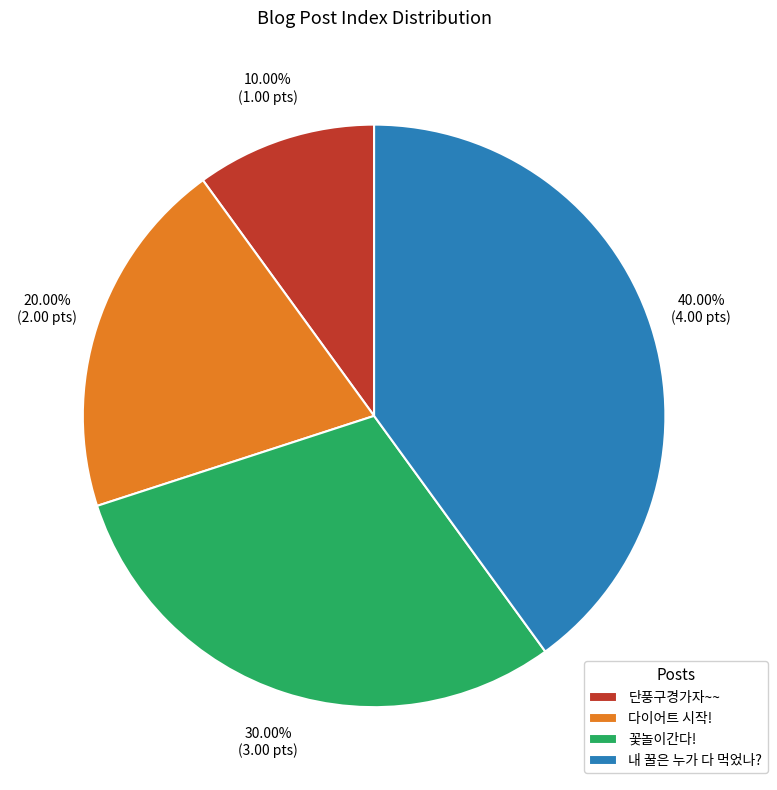

What is the largest slice in the pie chart?

내 꿀은 누가 다 먹었나?